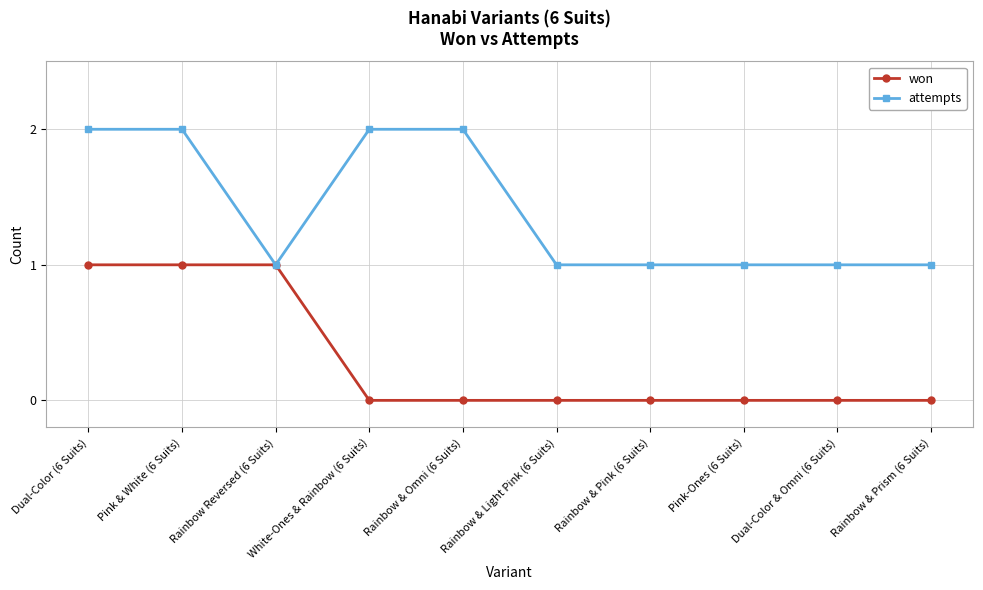

Reading left to right, transcribe all the data shown in this chart.

won: Dual-Color (6 Suits)=1	Pink & White (6 Suits)=1	Rainbow Reversed (6 Suits)=1	White-Ones & Rainbow (6 Suits)=0	Rainbow & Omni (6 Suits)=0	Rainbow & Light Pink (6 Suits)=0	Rainbow & Pink (6 Suits)=0	Pink-Ones (6 Suits)=0	Dual-Color & Omni (6 Suits)=0	Rainbow & Prism (6 Suits)=0
attempts: Dual-Color (6 Suits)=2	Pink & White (6 Suits)=2	Rainbow Reversed (6 Suits)=1	White-Ones & Rainbow (6 Suits)=2	Rainbow & Omni (6 Suits)=2	Rainbow & Light Pink (6 Suits)=1	Rainbow & Pink (6 Suits)=1	Pink-Ones (6 Suits)=1	Dual-Color & Omni (6 Suits)=1	Rainbow & Prism (6 Suits)=1